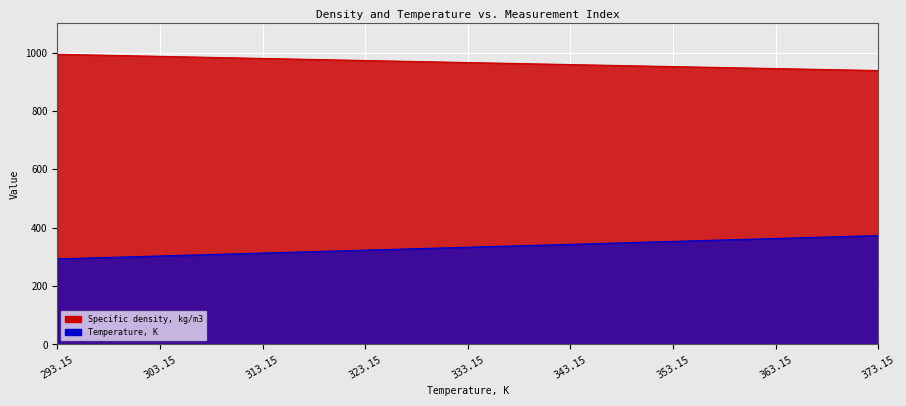

The value of Specific density, kg/m3 at 373.15 is 938.7. True or false?

True